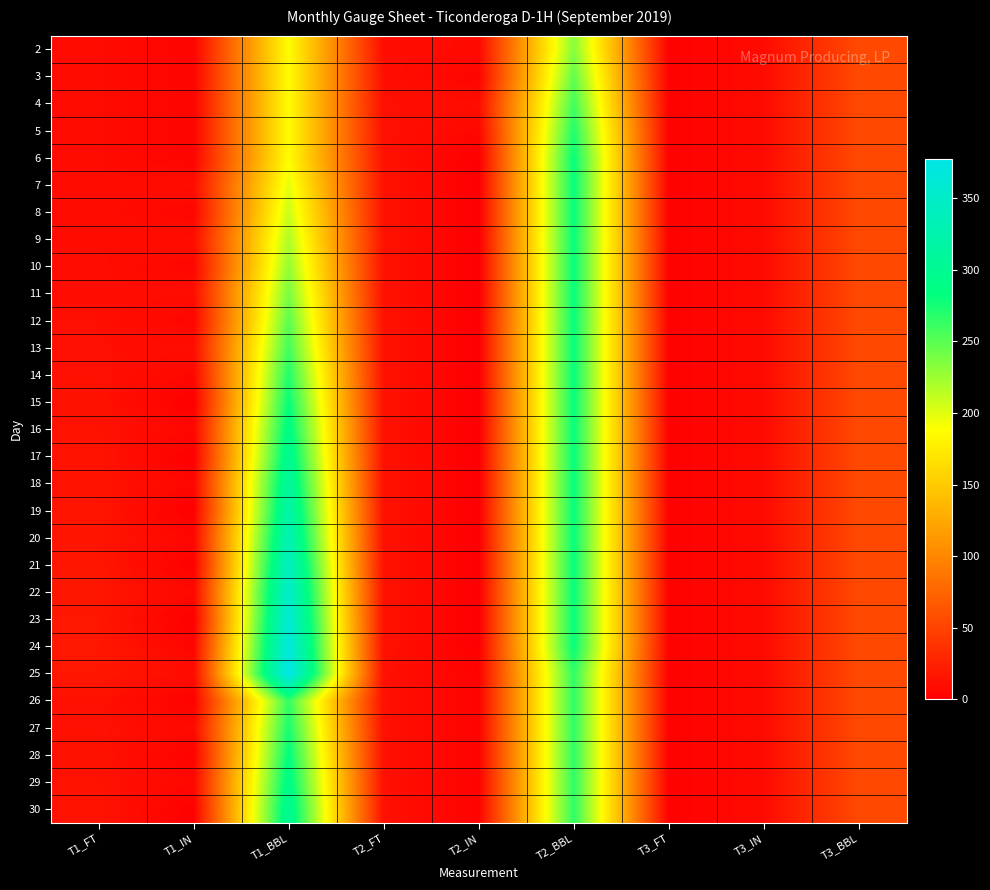

What is the total value across all series at T1_IN?

146.0